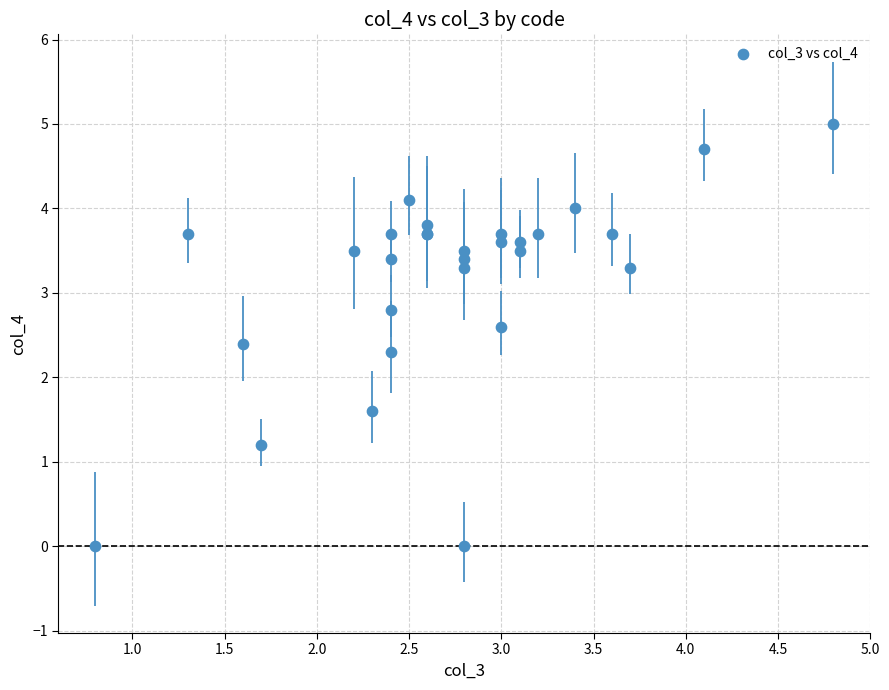

What Y value in the scatter plot is closest to 2?

2.3